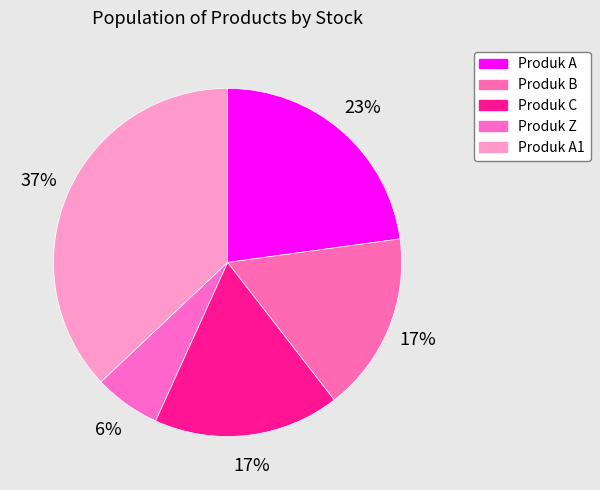

Count the number of slices in the pie.

5